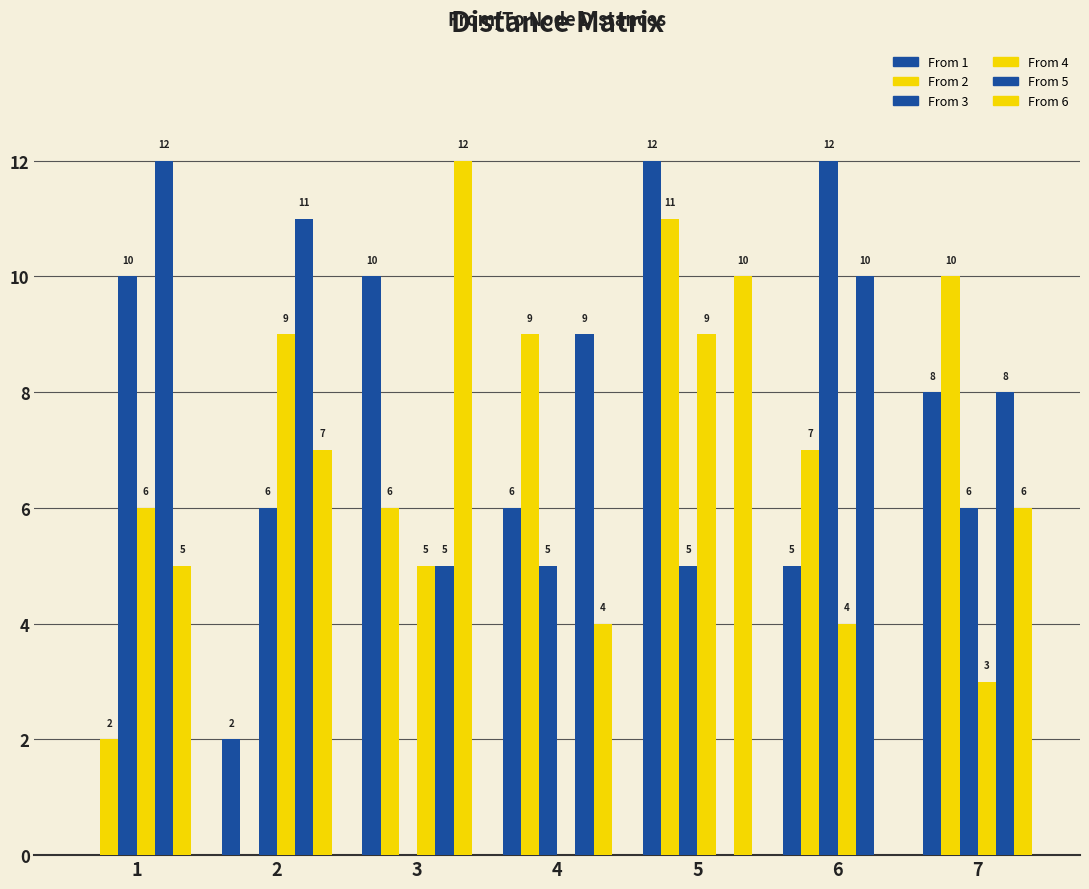

How many values in From 5 are above zero?

6